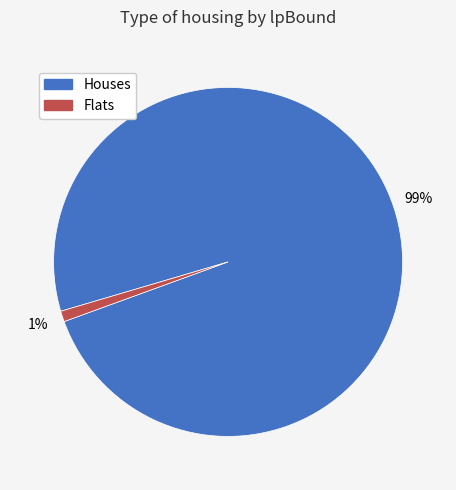

How many slices are in this pie chart?

2